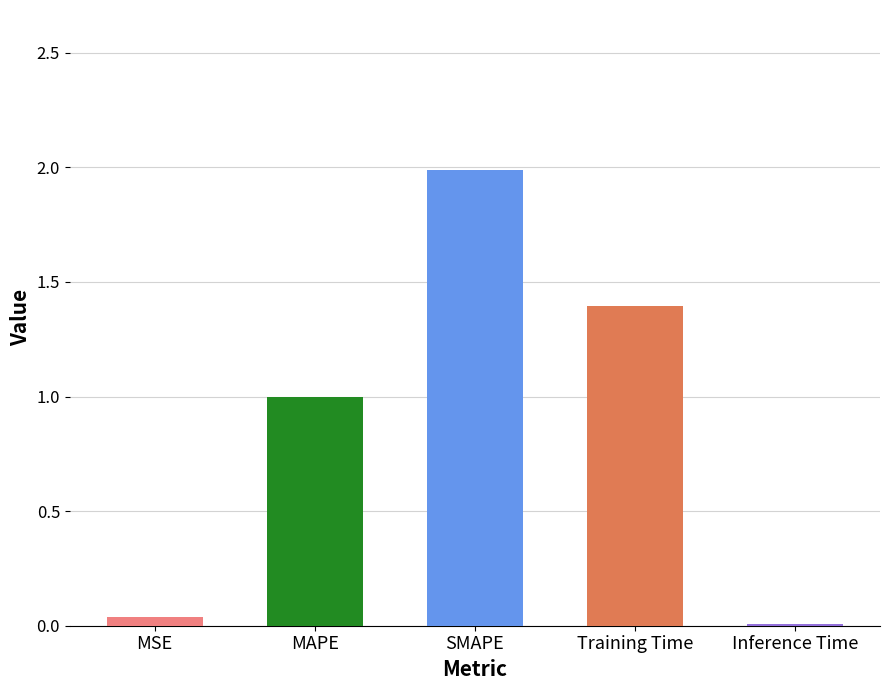

What is the difference between the maximum and second lowest values?

2.0